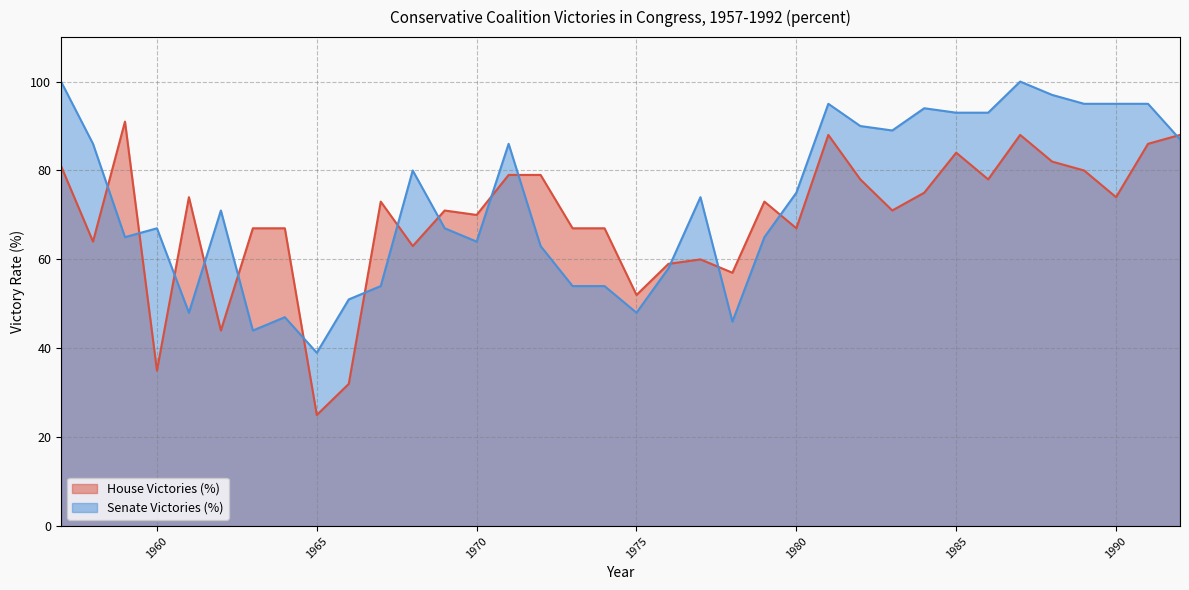

Reading right to left, list all the values displayed in this chart.

House Victories (%): 88	86	74	80	82	88	78	84	75	71	78	88	67	73	57	60	59	52	67	67	79	79	70	71	63	73	32	25	67	67	44	74	35	91	64	81
Senate Victories (%): 87	95	95	95	97	100	93	93	94	89	90	95	75	65	46	74	58	48	54	54	63	86	64	67	80	54	51	39	47	44	71	48	67	65	86	100